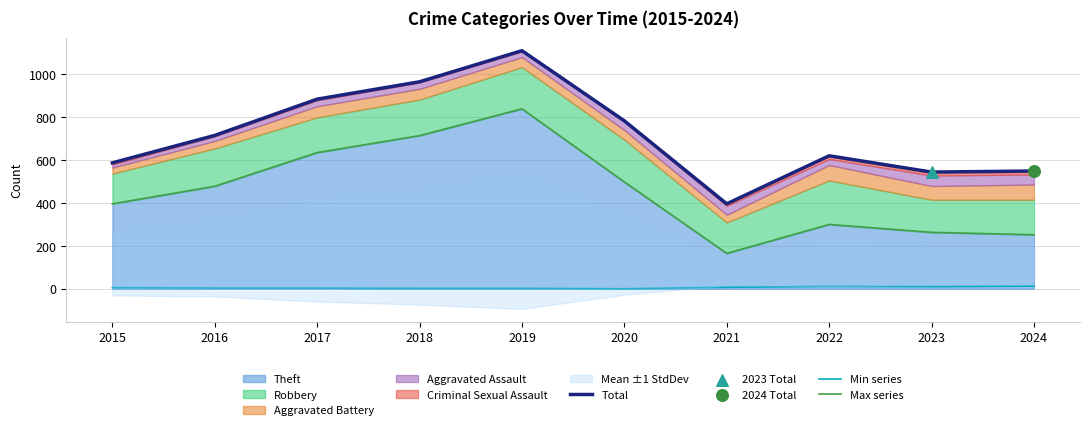

At which category is the sum across all series the highest?

2019